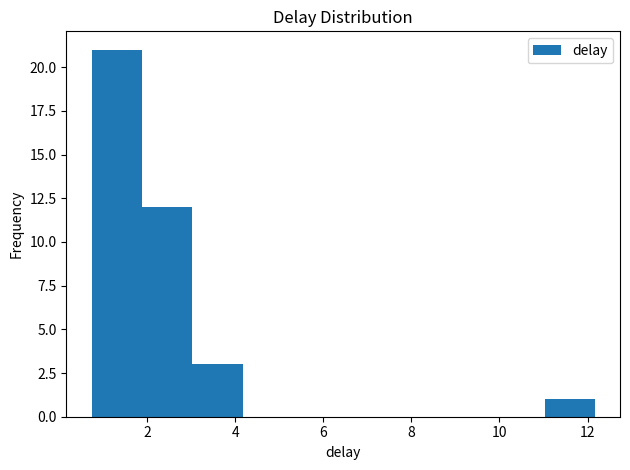

What is the height of the bar covering 11.0 to 12.2 on the x-axis? Neither the bar edges nor the heights are printed on the chart, so give them approximately, as read against the axes.

1